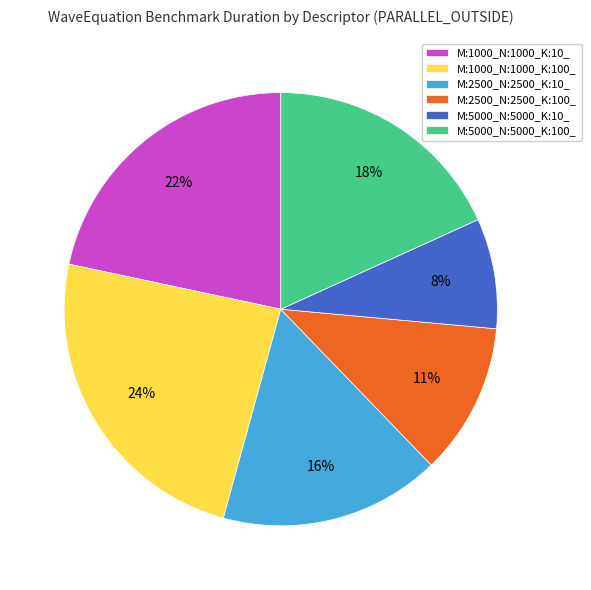

What is the ratio of the value at M:5000_N:5000_K:10_ to the value at M:1000_N:1000_K:100_?

0.3